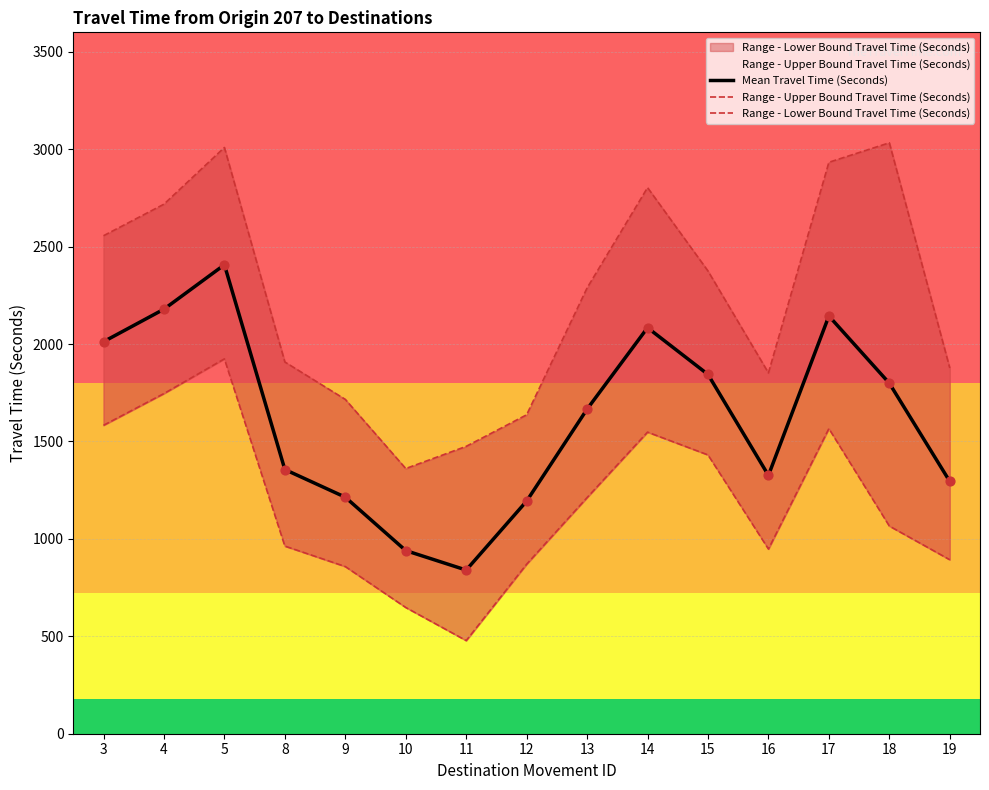

At how many categories does at least one series exceed 1576?

13